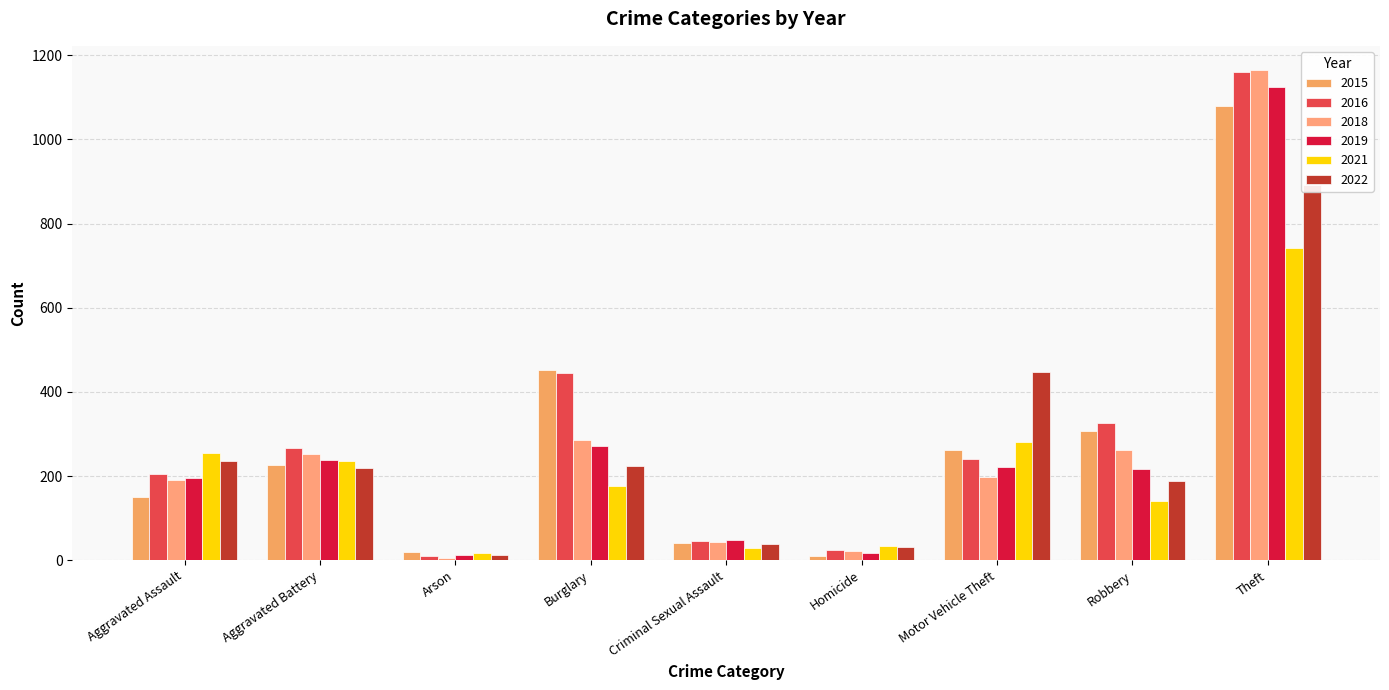

How many groups of bars are there?

9